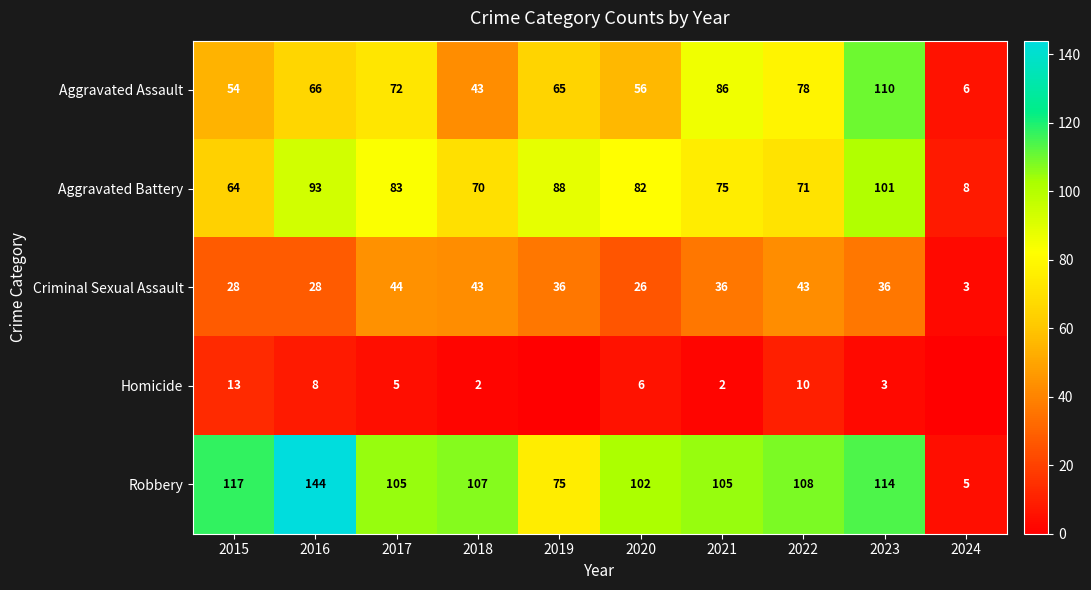

What is the maximum value for Homicide?

13